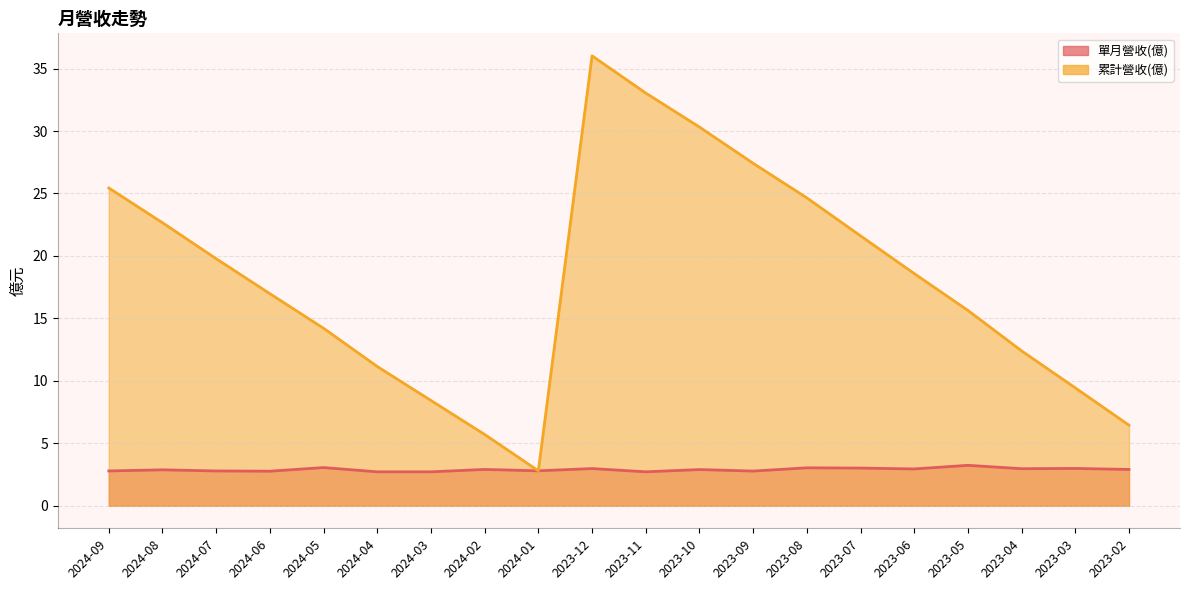

True or false: 累計營收(億) and 單月營收(億) cross at least once.

False